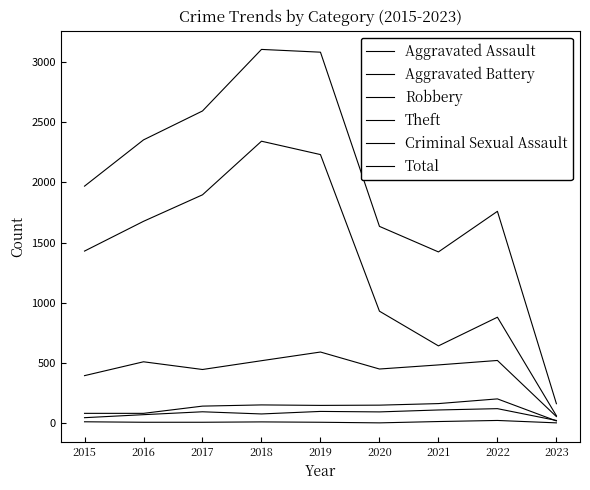

What is the difference between the maximum and minimum values in the Theft series?

2279